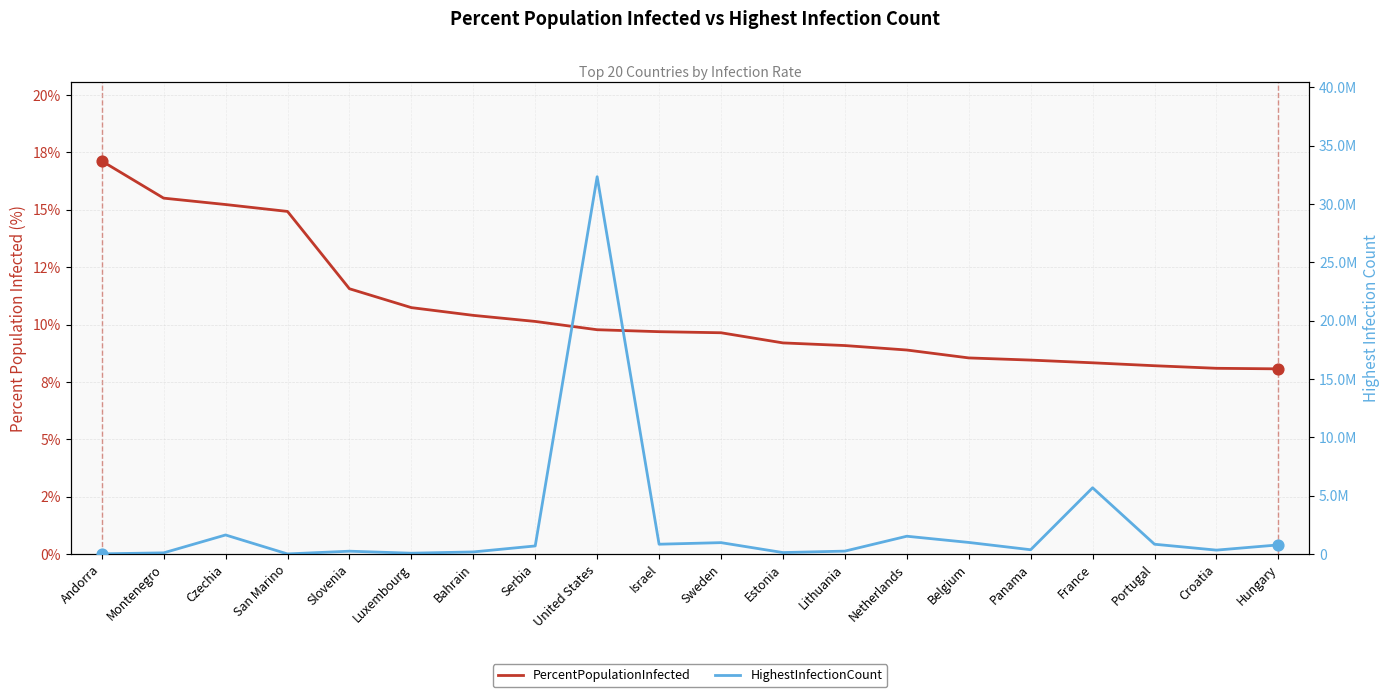

Which series has the largest total across all categories?

HighestInfectionCount